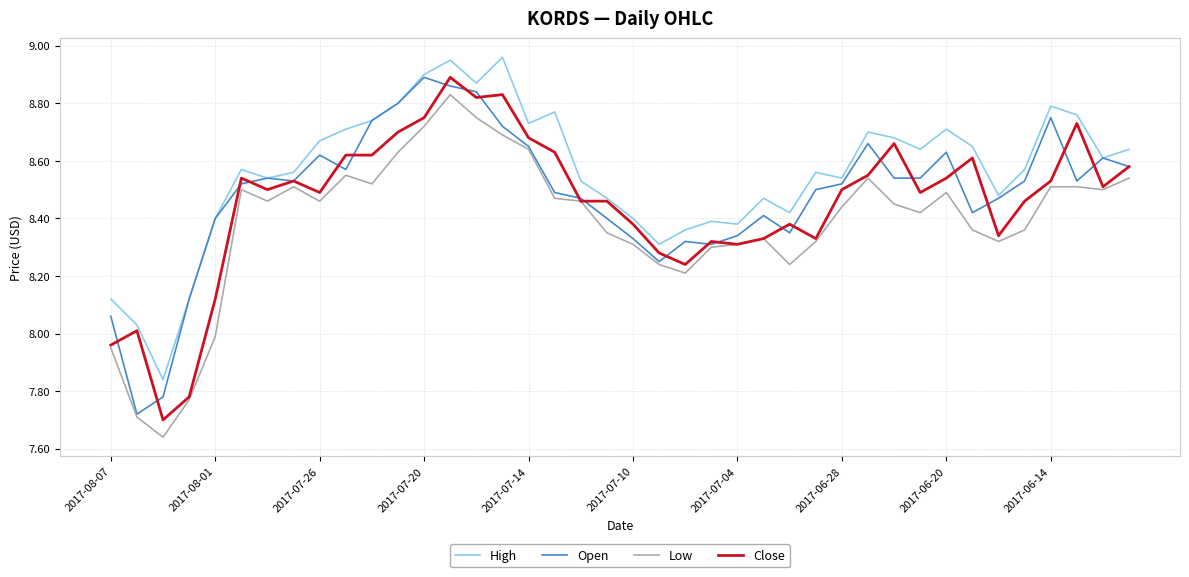

Does the chart display data point markers on the line(s)?

No